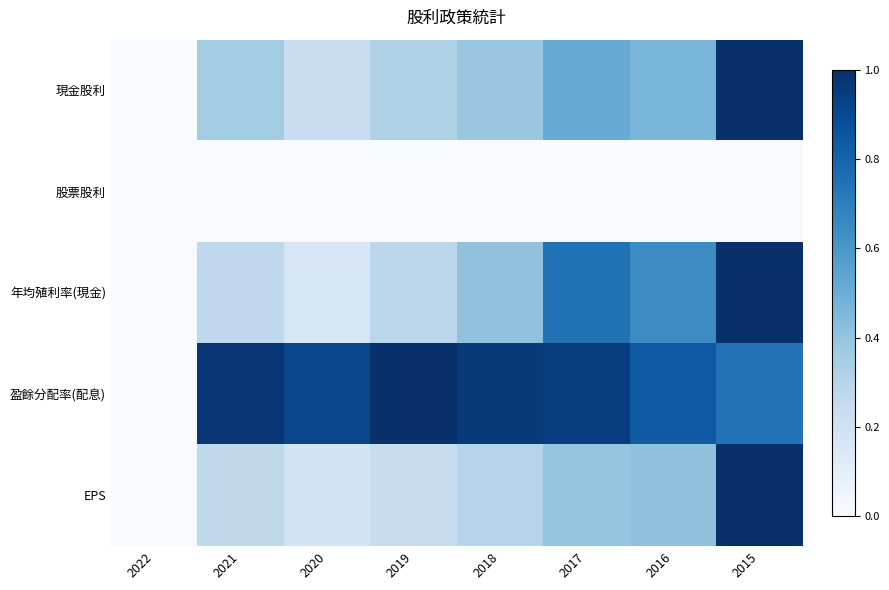

At 2017, list the series in order from largest to smallest.

盈餘分配率(配息), 年均殖利率(現金), 現金股利, EPS, 股票股利